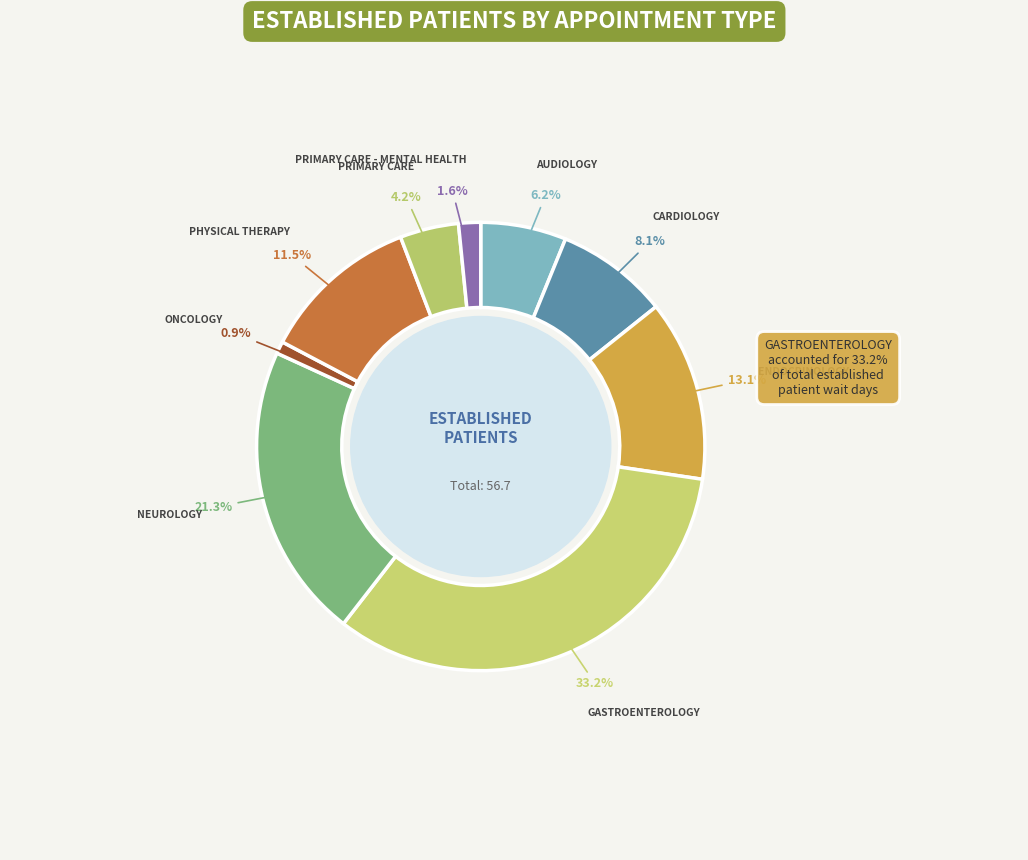

What is the smallest slice in the pie chart?

ONCOLOGY